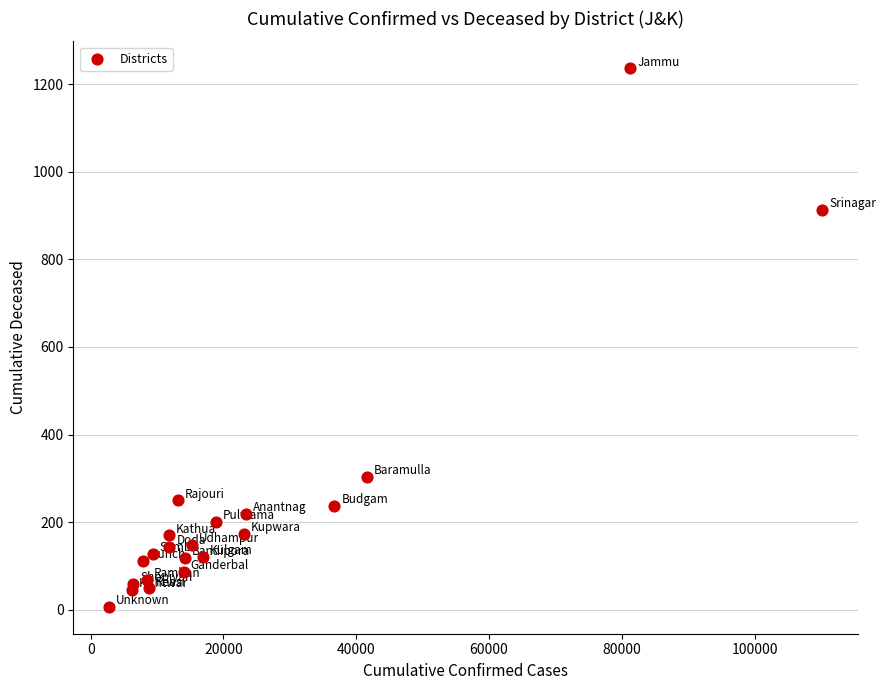

What Y value in the scatter plot is closest to 621?

912